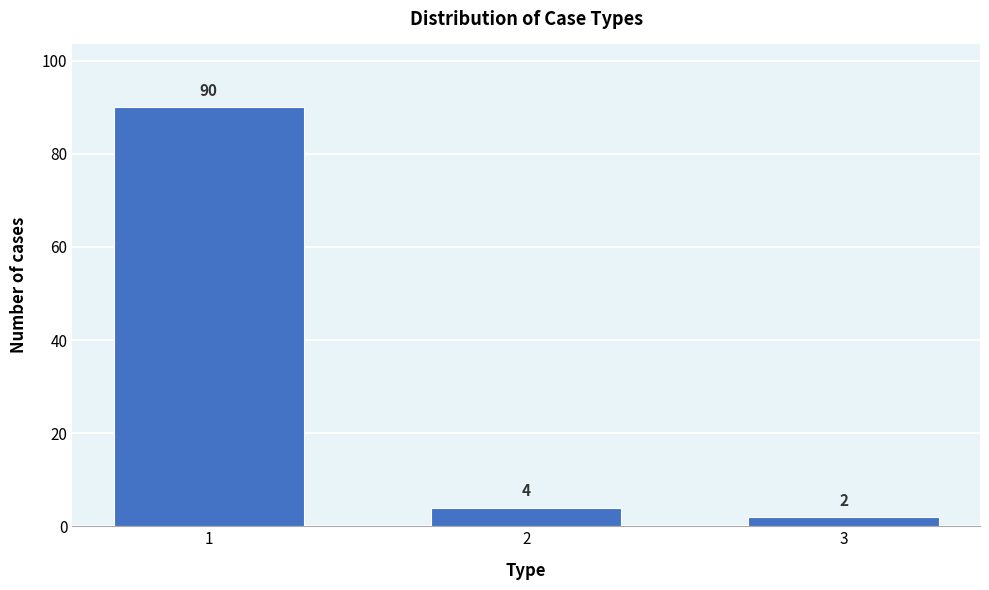

Reading right to left, what are all the values shown in this chart?

3=2	2=4	1=90